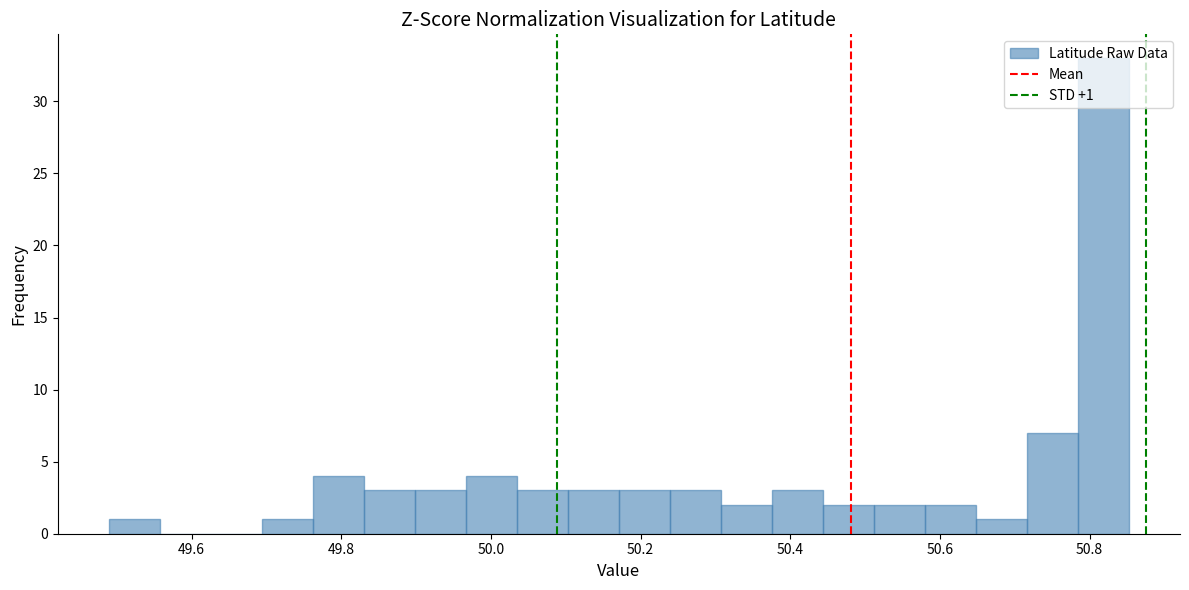

Read against the x-axis, roughly where is the centre of the tallest bar?

50.82